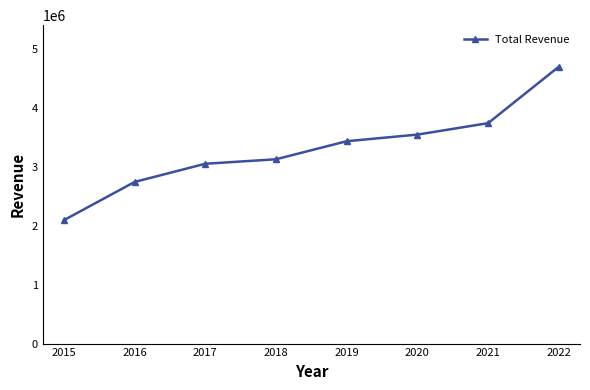

What is the difference between the second highest and minimum values?

1649300